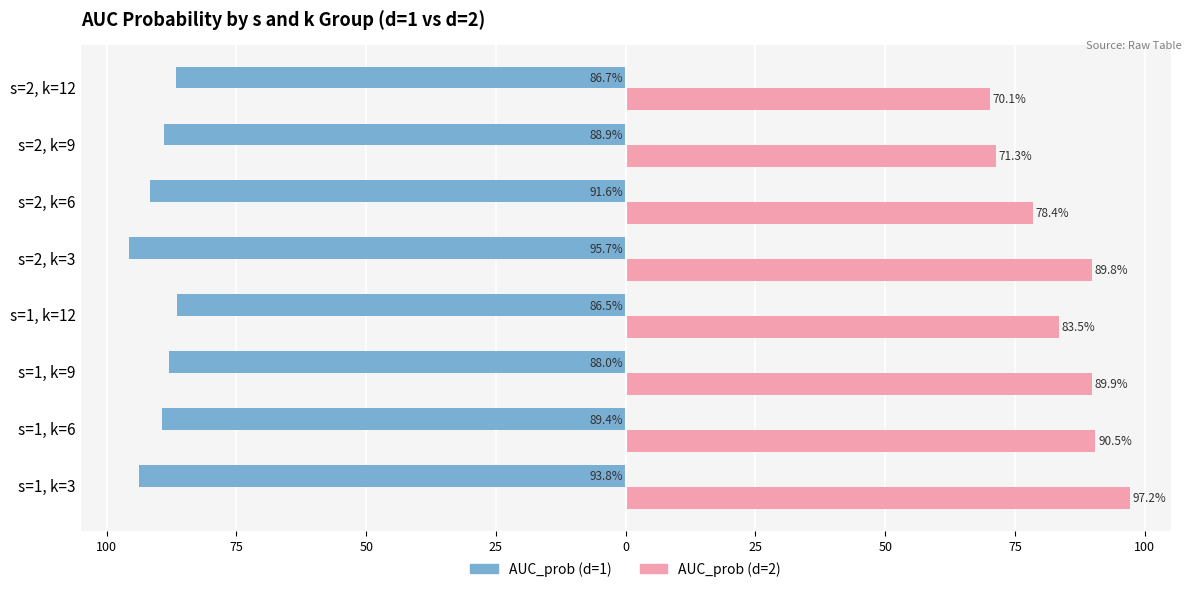

What are all the series names shown in the legend?

AUC_prob (d=1), AUC_prob (d=2)